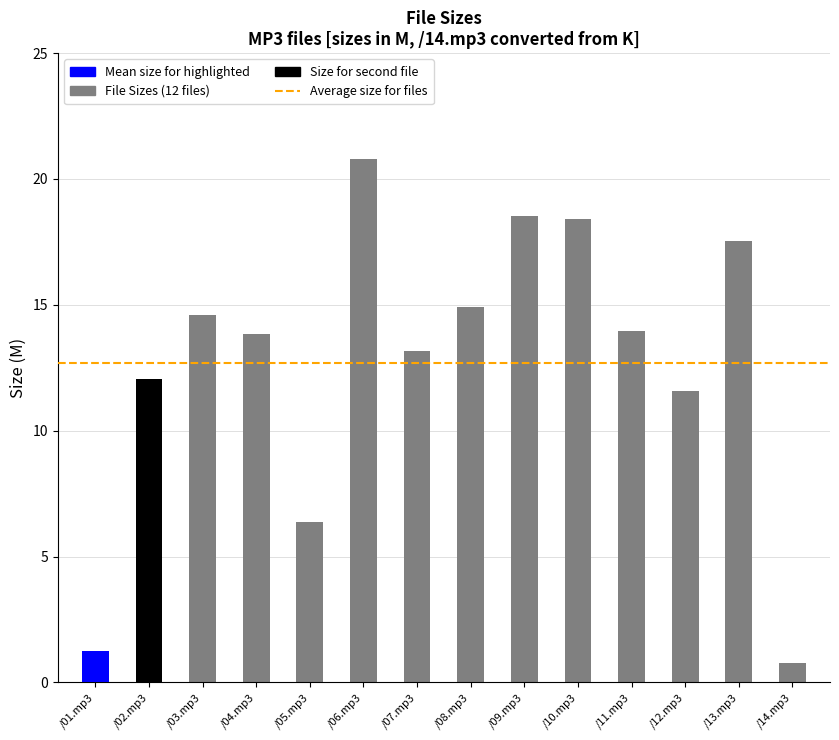

List the labels in order of value, largest first.

/06.mp3, /09.mp3, /10.mp3, /13.mp3, /08.mp3, /03.mp3, /11.mp3, /04.mp3, /07.mp3, /02.mp3, /12.mp3, /05.mp3, /01.mp3, /14.mp3